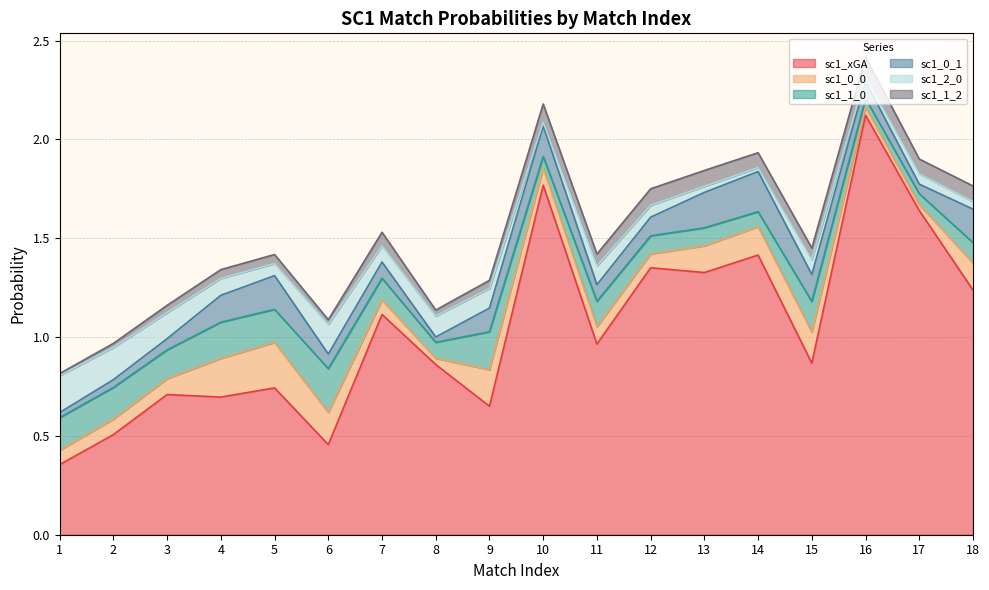

Reading left to right, what are all the values shown in this chart?

sc1_xGA: 1=0.4	2=0.5	3=0.7	4=0.7	5=0.7	6=0.5	7=1.1	8=0.9	9=0.6	10=1.8	11=1.0	12=1.4	13=1.3	14=1.4	15=0.9	16=2.1	17=1.6	18=1.2
sc1_0_0: 1=0.1	2=0.1	3=0.1	4=0.2	5=0.2	6=0.2	7=0.1	8=0.0	9=0.2	10=0.1	11=0.1	12=0.1	13=0.1	14=0.1	15=0.2	16=0.0	17=0.0	18=0.1
sc1_1_0: 1=0.2	2=0.2	3=0.1	4=0.2	5=0.2	6=0.2	7=0.1	8=0.1	9=0.2	10=0.1	11=0.1	12=0.1	13=0.1	14=0.1	15=0.2	16=0.0	17=0.1	18=0.1
sc1_0_1: 1=0.0	2=0.0	3=0.1	4=0.1	5=0.2	6=0.1	7=0.1	8=0.0	9=0.1	10=0.2	11=0.1	12=0.1	13=0.2	14=0.2	15=0.1	16=0.1	17=0.0	18=0.2
sc1_2_0: 1=0.2	2=0.2	3=0.1	4=0.1	5=0.1	6=0.2	7=0.1	8=0.1	9=0.1	10=0.0	11=0.1	12=0.1	13=0.0	14=0.0	15=0.1	16=0.0	17=0.1	18=0.0
sc1_1_2: 1=0.0	2=0.0	3=0.0	4=0.0	5=0.0	6=0.0	7=0.1	8=0.0	9=0.0	10=0.1	11=0.1	12=0.1	13=0.1	14=0.1	15=0.1	16=0.1	17=0.1	18=0.1